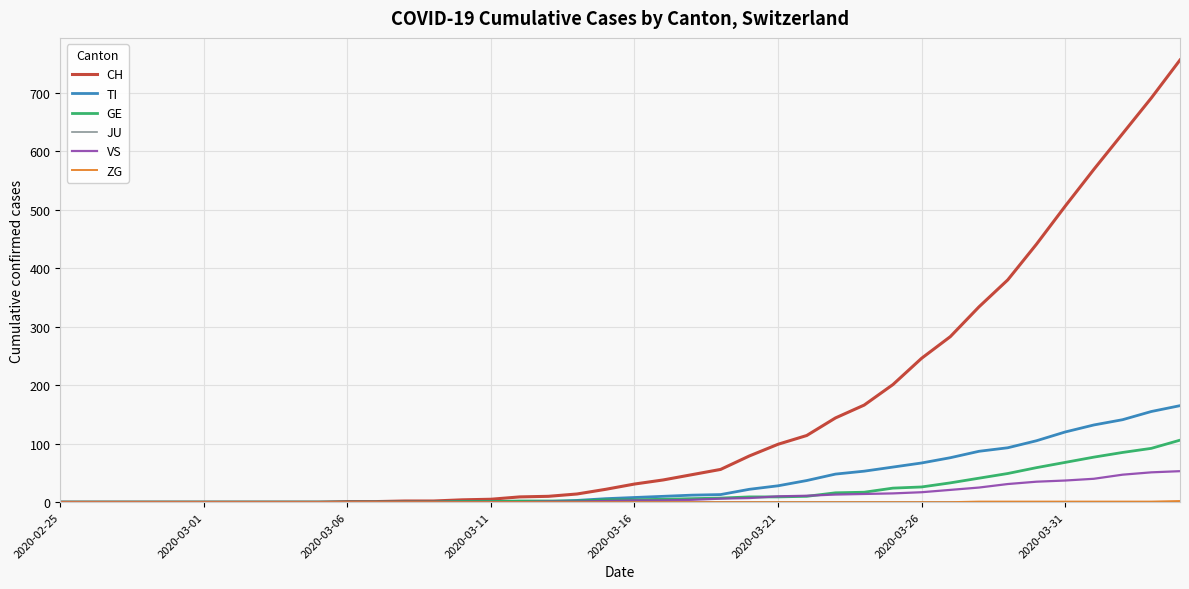

Which series has the largest range (max minus min)?

CH